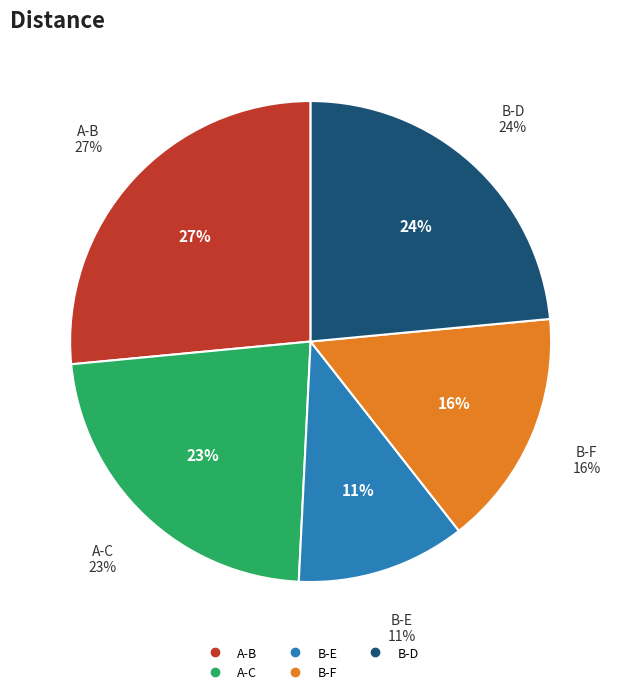

To the nearest percent, what is the combined percentage of B-D and B-E?

35%